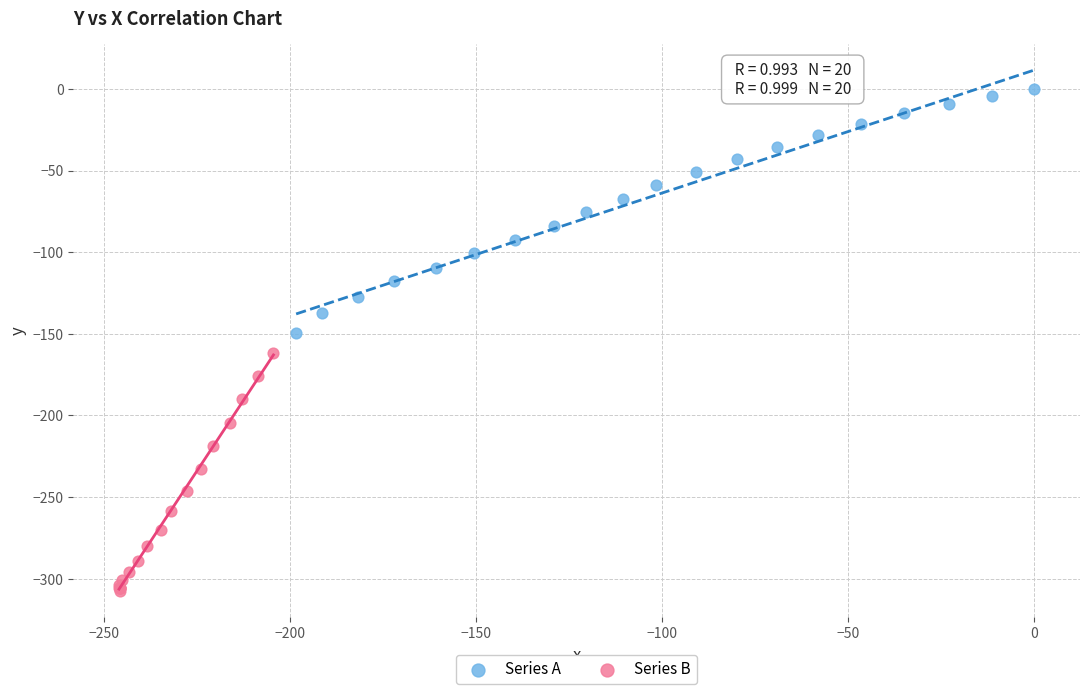

Which series reaches the maximum Y coordinate?

Series A